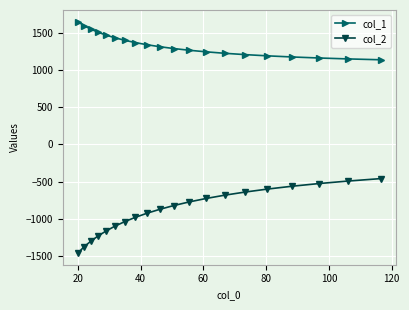

At how many categories does at least one series exceed 1062?

20